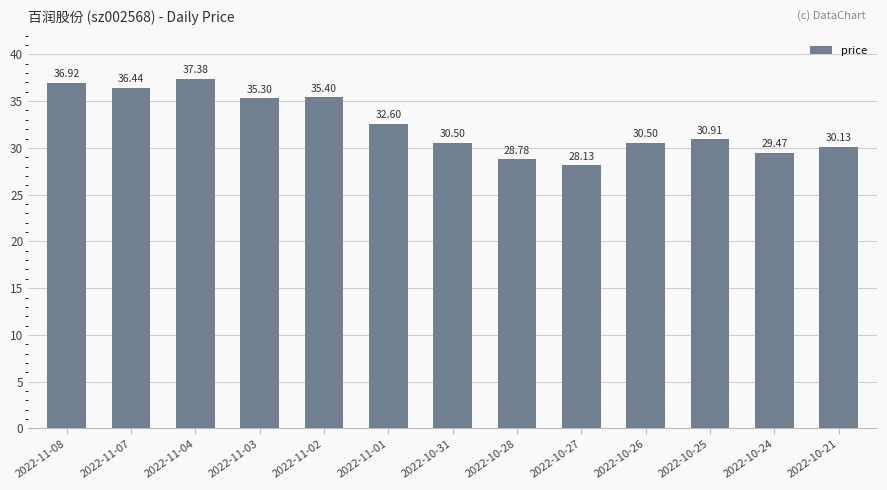

Read the value at 2022-11-04.

37.4